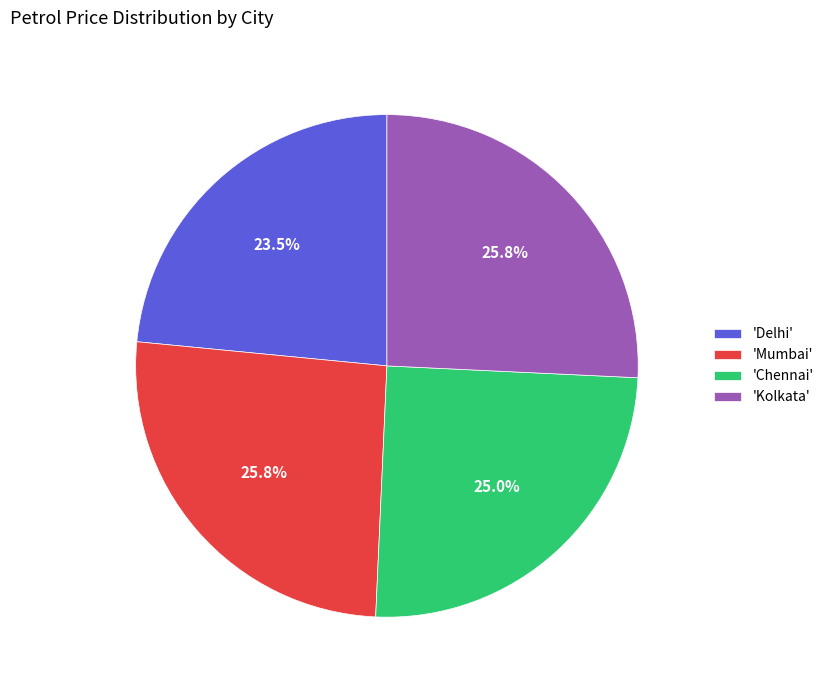

What is the ratio of the value at 'Kolkata' to the value at 'Chennai'?

1.0